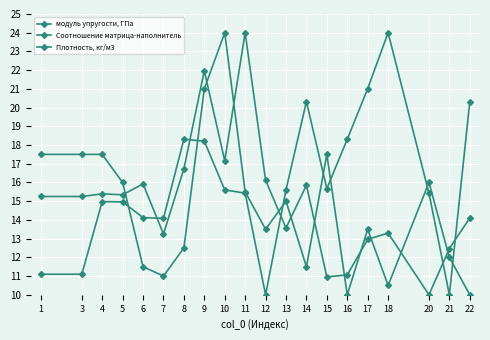

Which series has the largest total across all categories?

Соотношение матрица-наполнитель